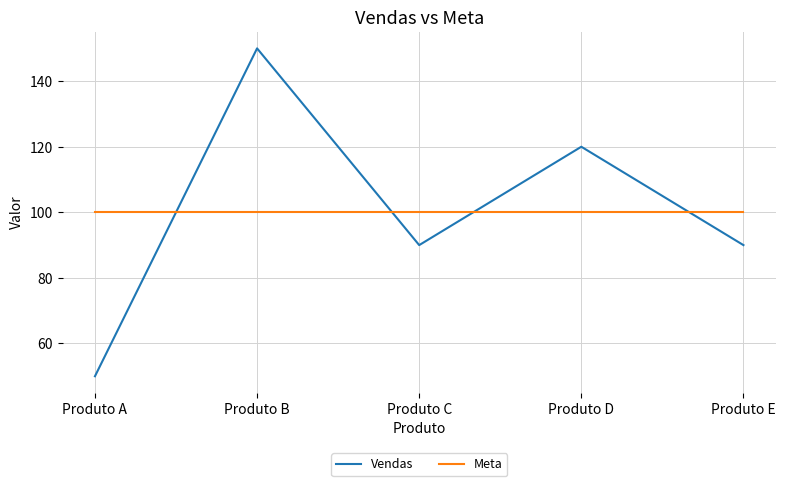

How many Vendas values are between 90 and 120?

3